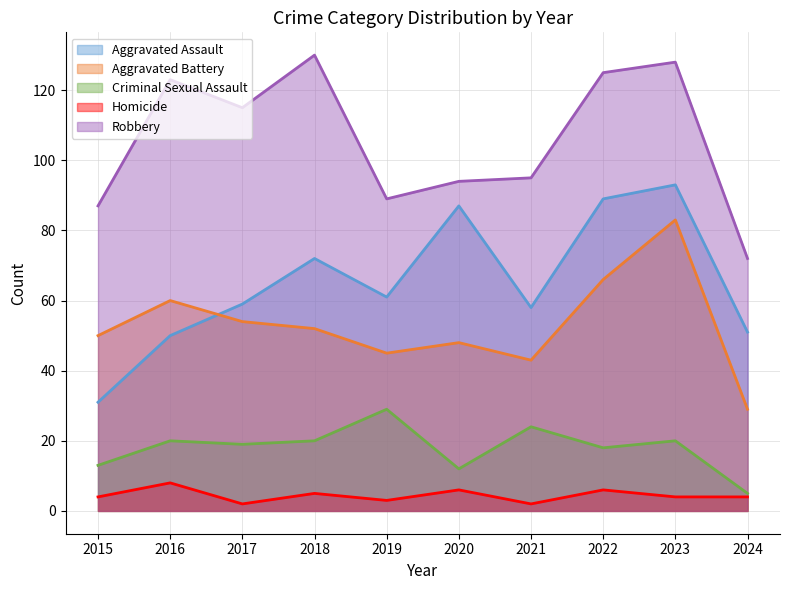

How many lines are shown in the chart?

5